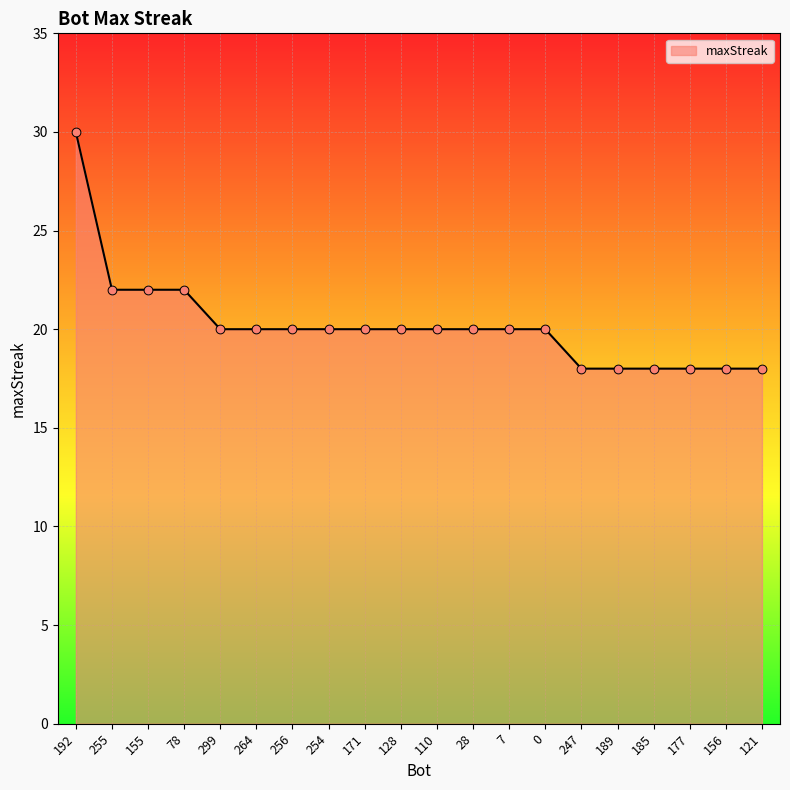

What is the ratio of the value at 189 to the value at 192?

0.6